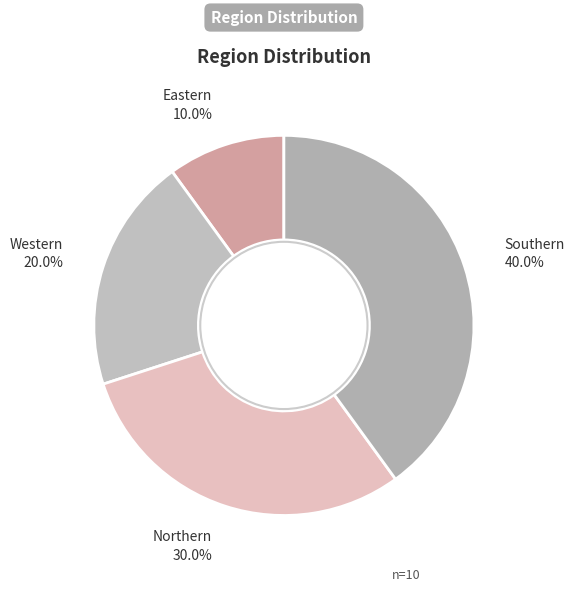

How many segments does this pie chart have?

4